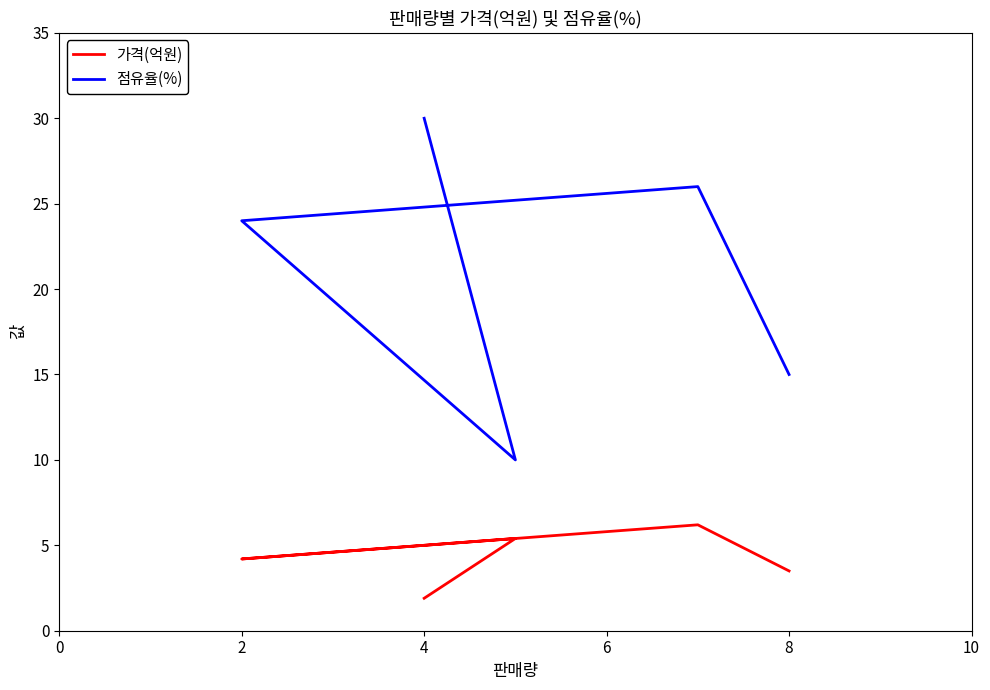

List the series in order of their peak value, highest first.

점유율(%), 가격(억원)